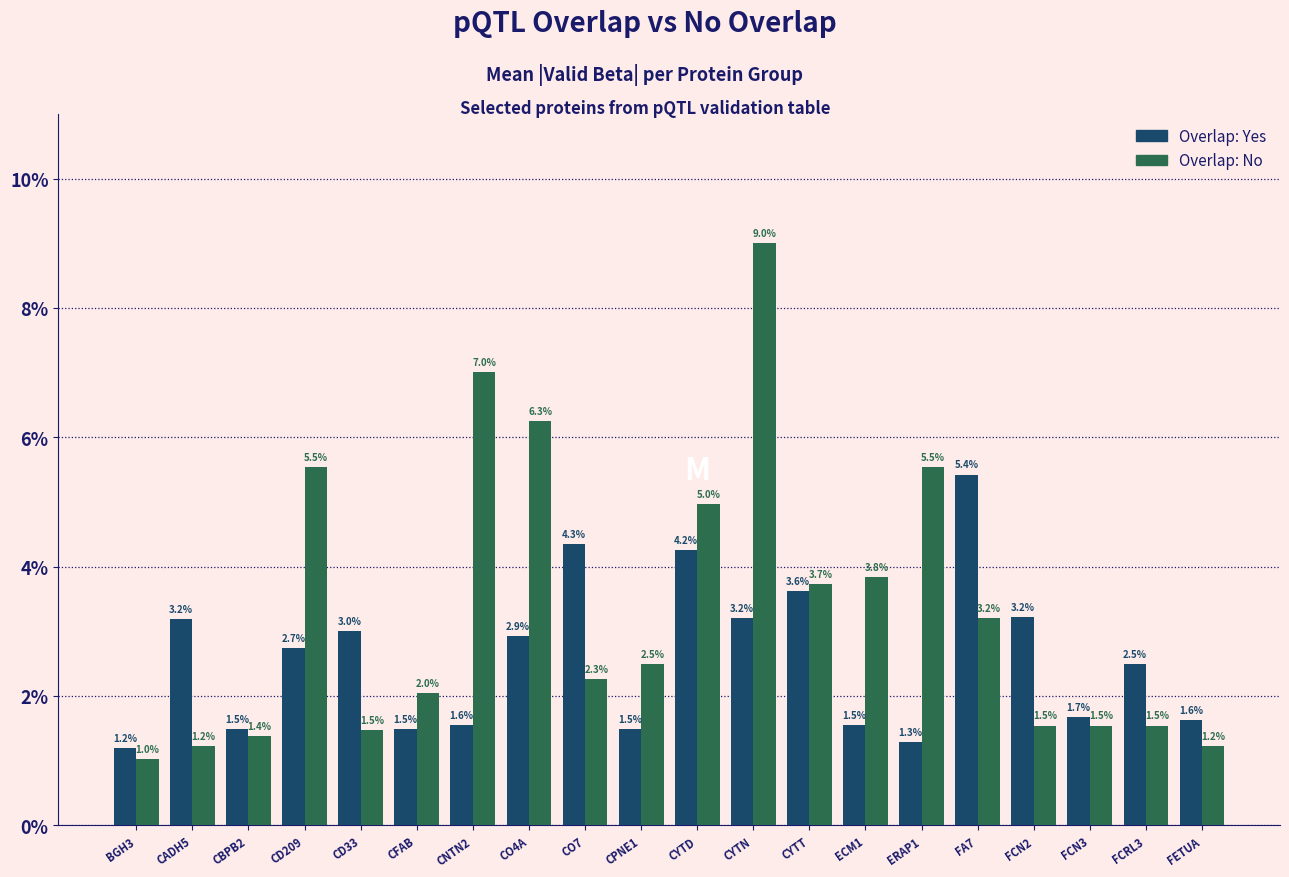

At which category is the sum across all series the highest?

CYTN